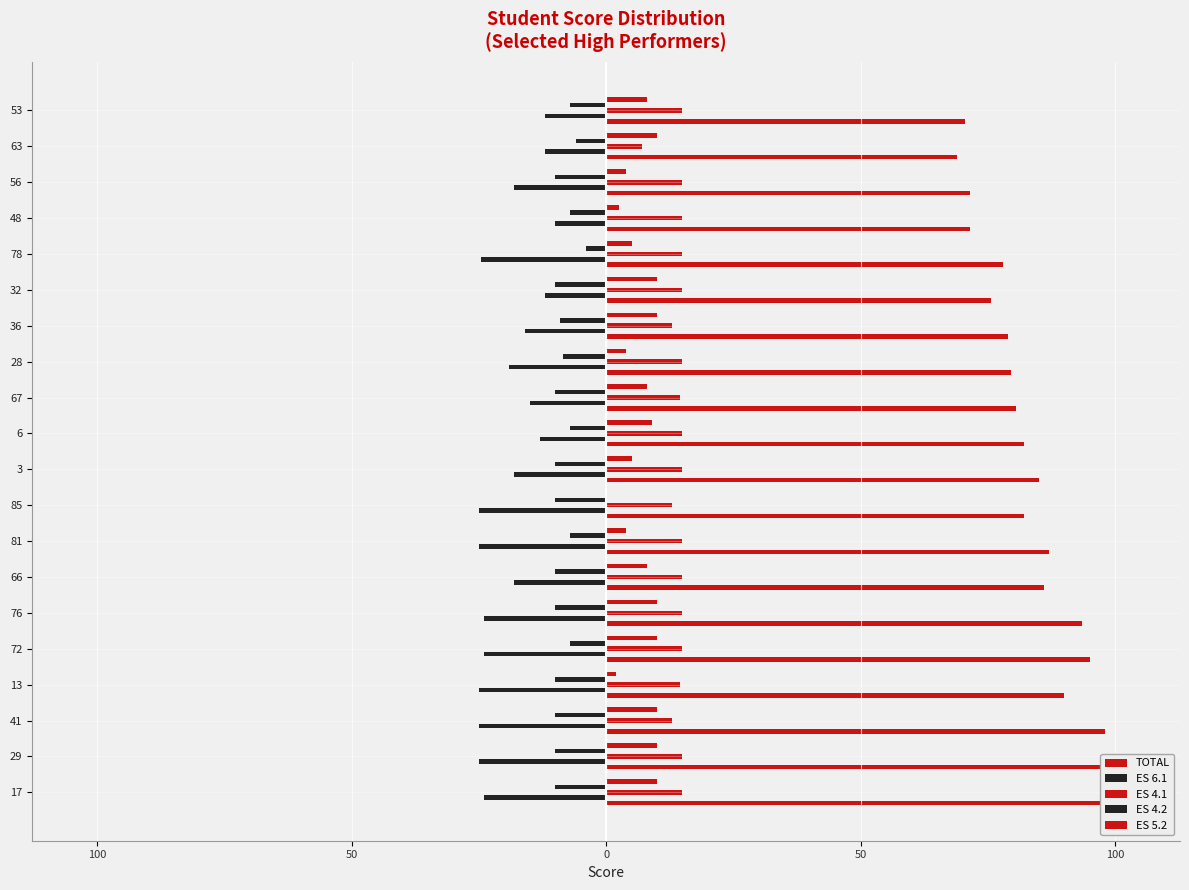

How many bars are there in total?

100